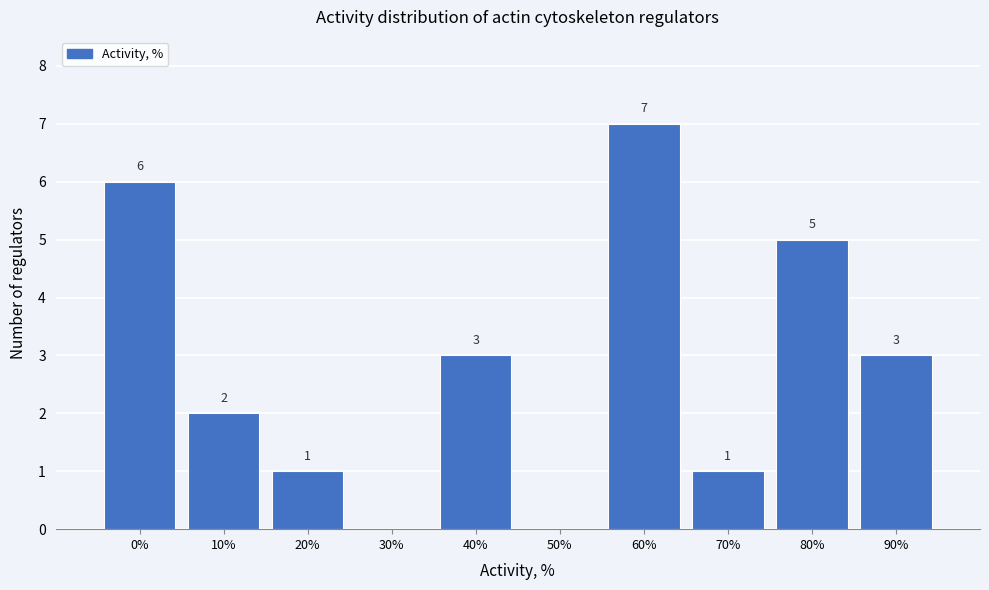

Reading right to left, transcribe all the data shown in this chart.

90%=3	80%=5	70%=1	60%=7	50%=0	40%=3	30%=0	20%=1	10%=2	0%=6